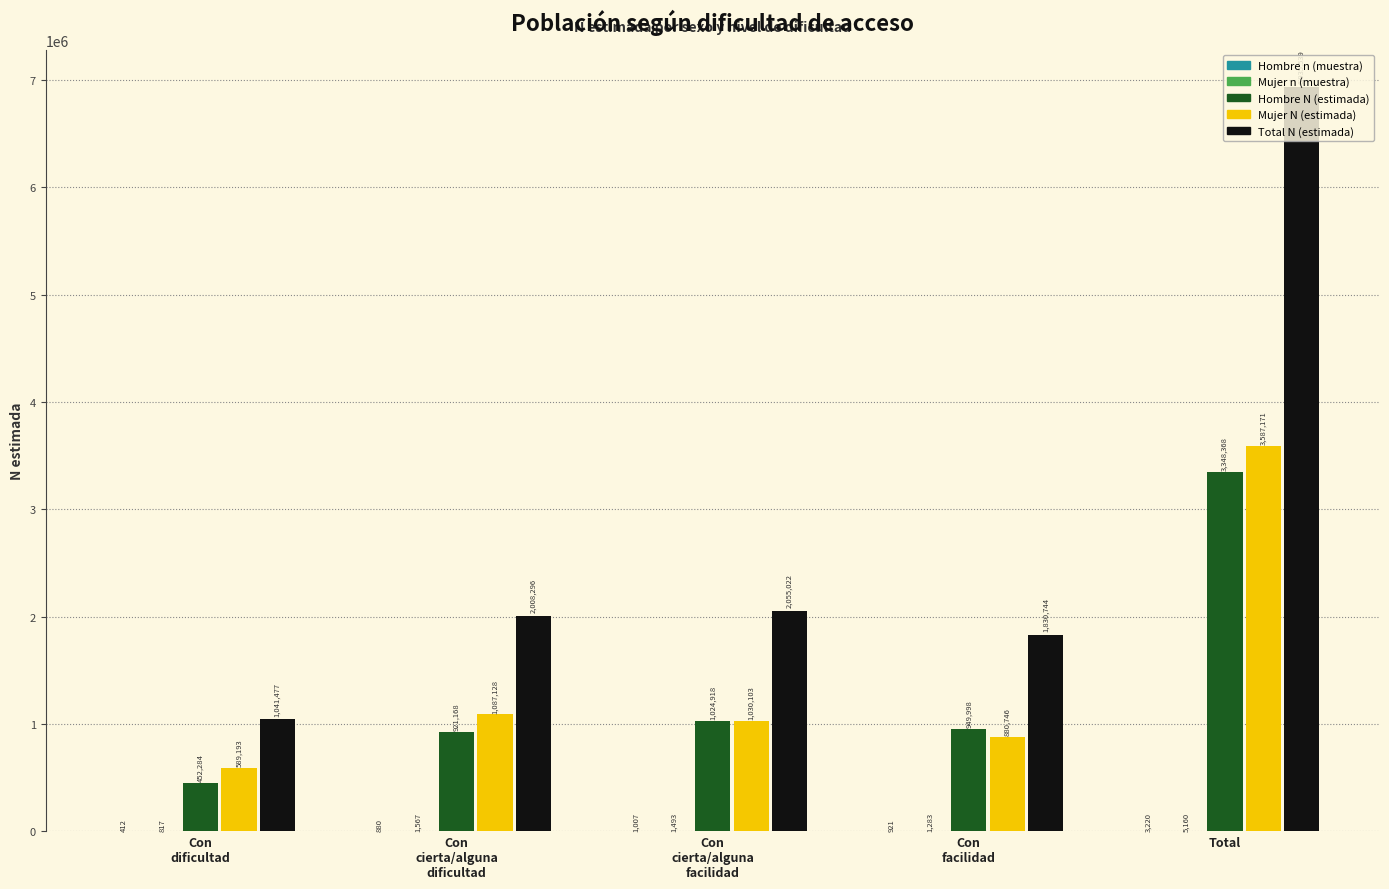

At which label does Mujer N (estimada) reach its peak?

Total